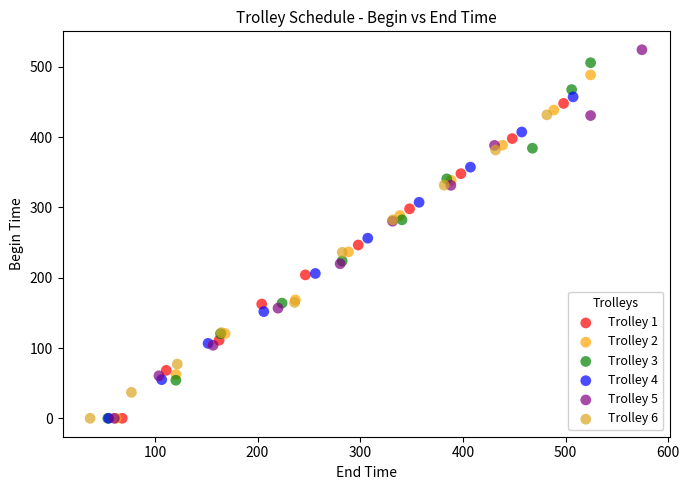

Which series has the largest Y range (max minus min)?

Trolley 5